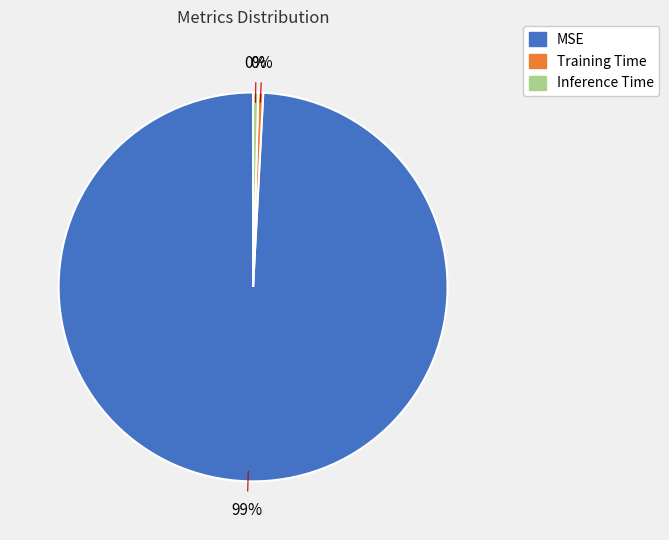

True or false: Inference Time accounts for 0% of the total.

True